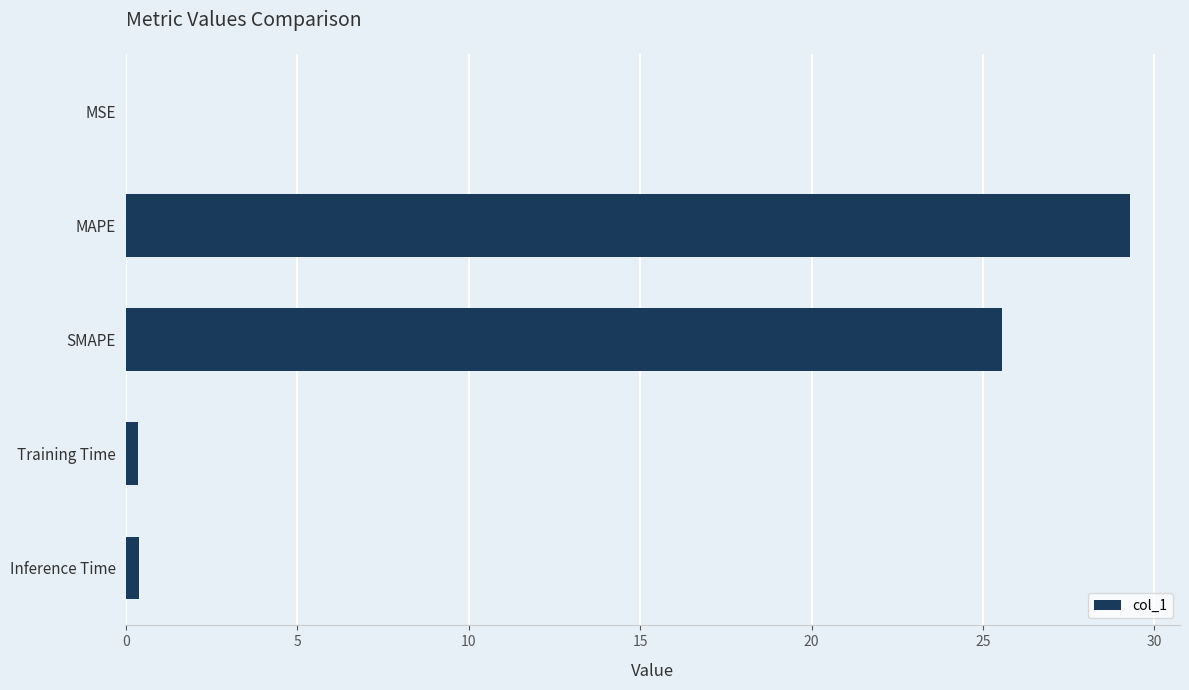

The value at SMAPE is 25.5. True or false?

True